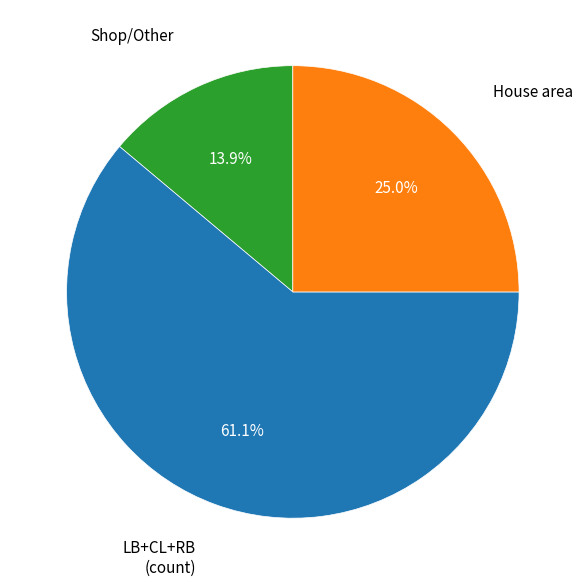

Is there any slice that represents more than half of the pie?

Yes